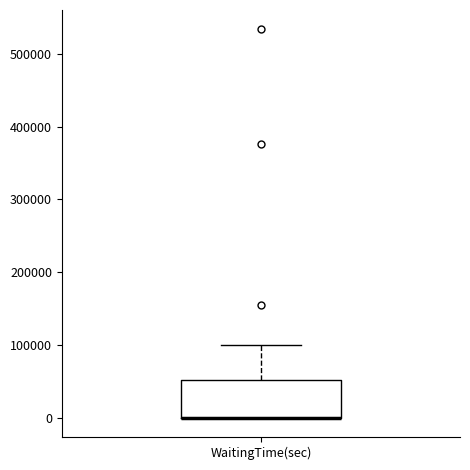

Transcribe this box plot: give where the median line is, the range the box spans, and where the two whiskers end, as read against the y-axis. The values are not printed on the chart, so give them approximately, as read against the axis.

median 0 (drawn on the box's lower edge), box 0 to 50000, whiskers 0 to 100000